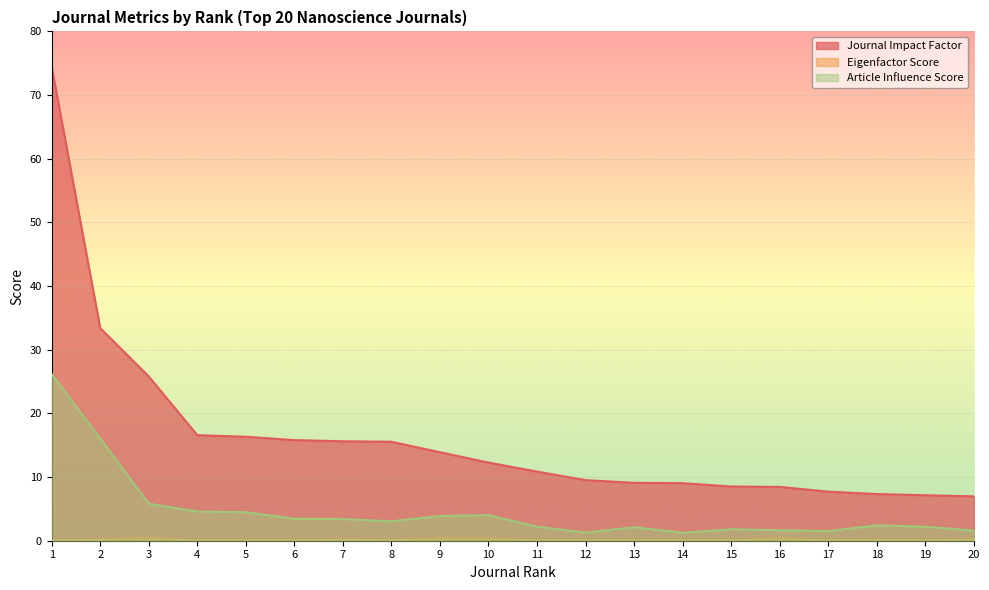

At which category is the sum across all series the highest?

1